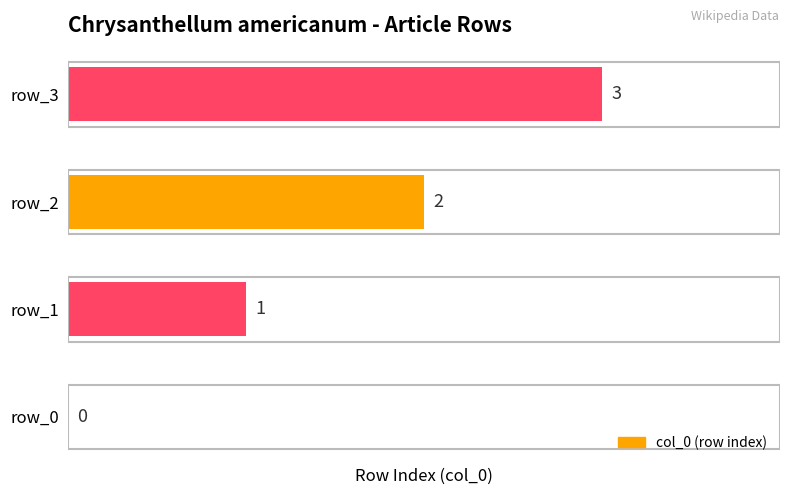

What is the change in value from row_0 to row_2?

+2